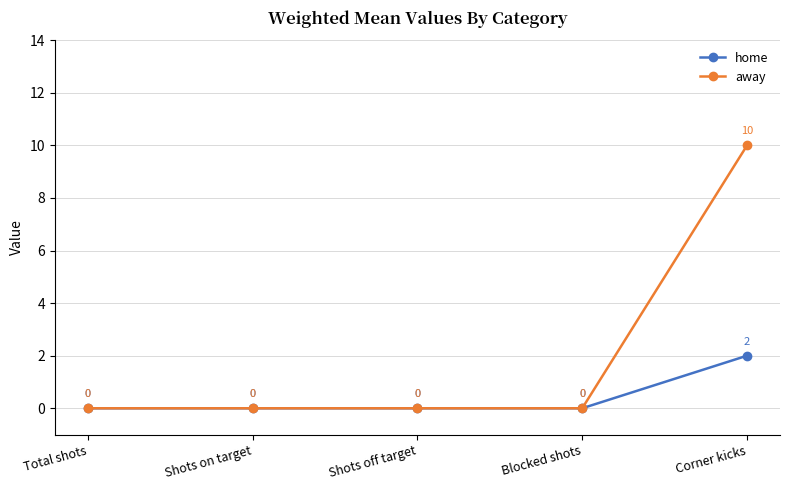

Which series has the largest range (max minus min)?

away